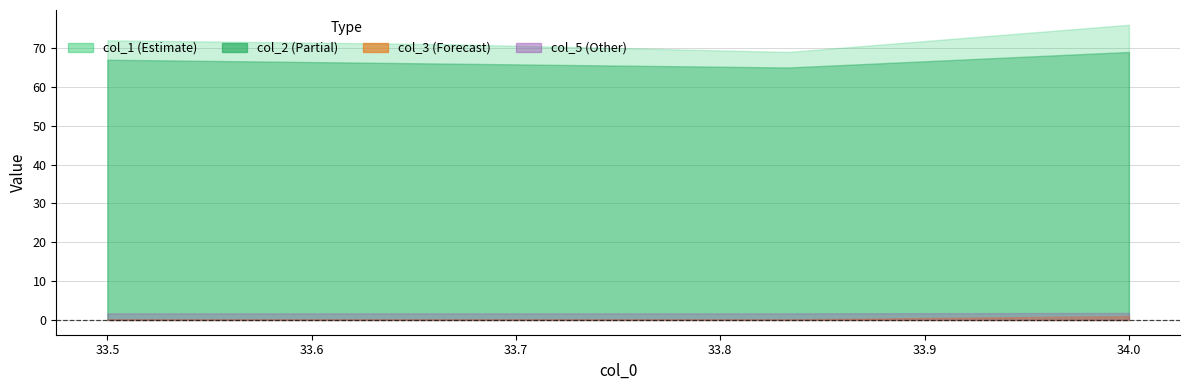

Is the value of col_1 at 33.83333333 greater than the value of col_3 at 33.5?

Yes